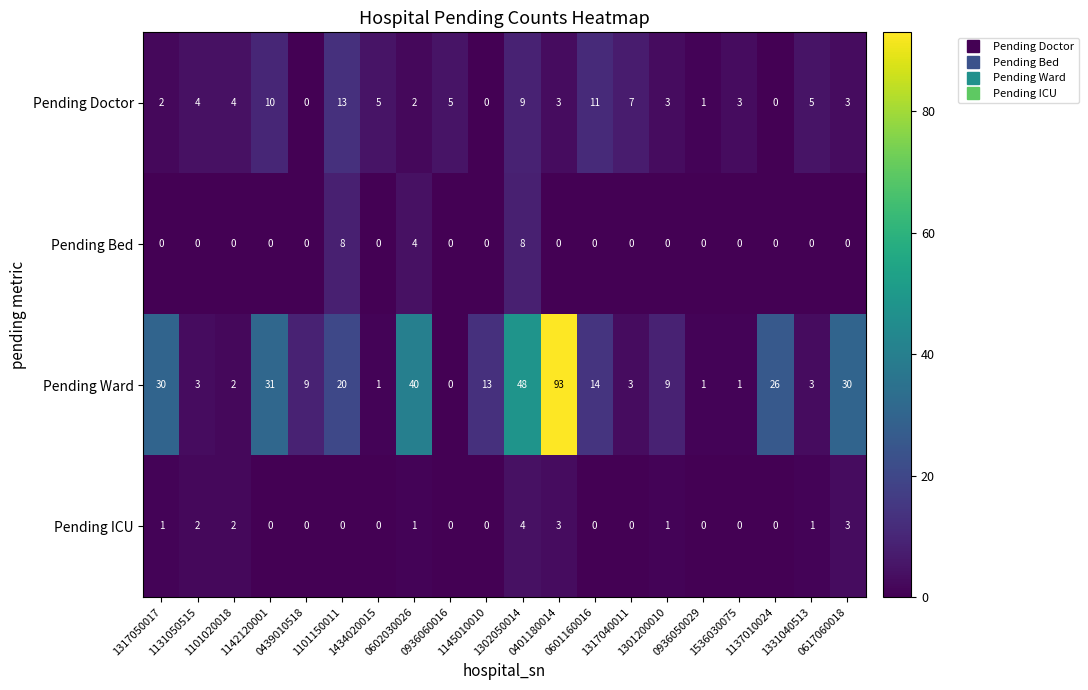

What is the sum of all Pending ICU values?

18